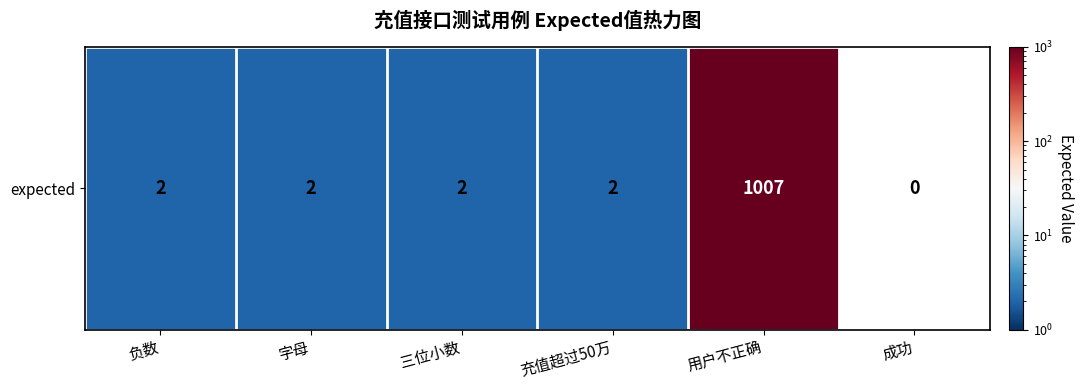

Which has a higher value, 用户不正确 or 负数?

用户不正确